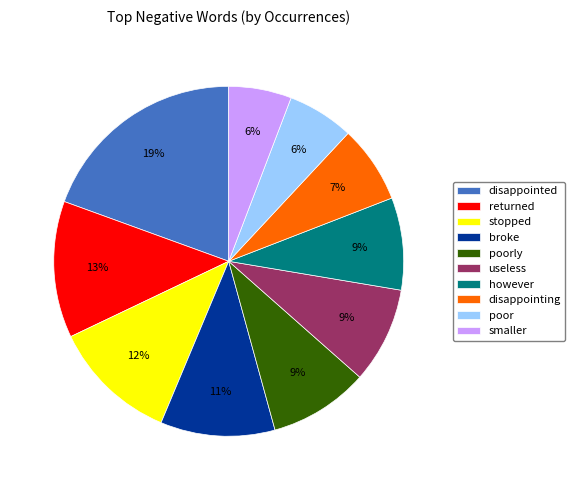

Which slice is the largest?

disappointed